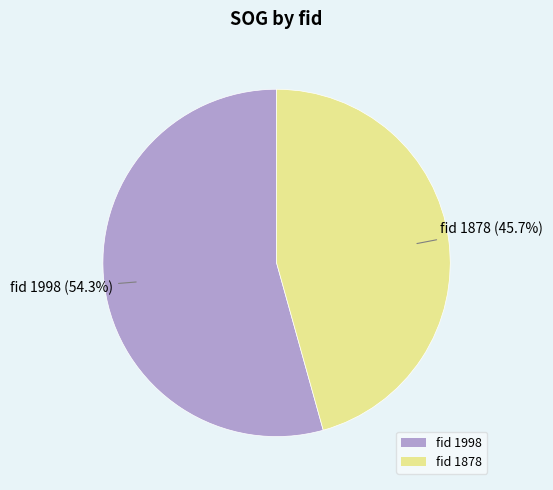

Is there a majority slice in this chart?

Yes